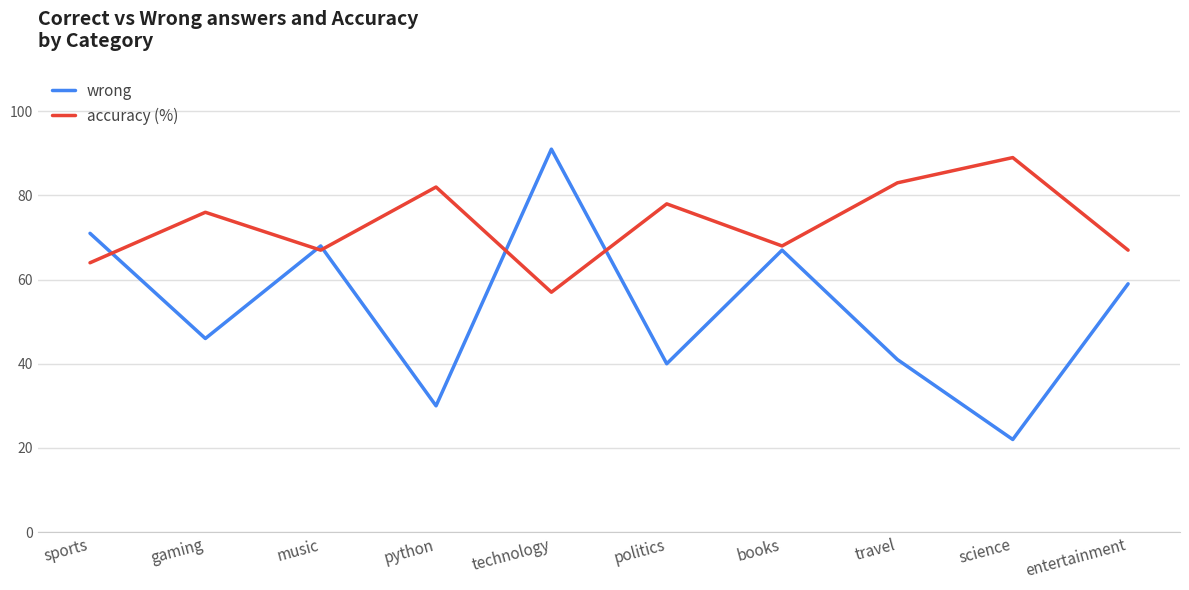

Which category has the highest value across all series?

technology